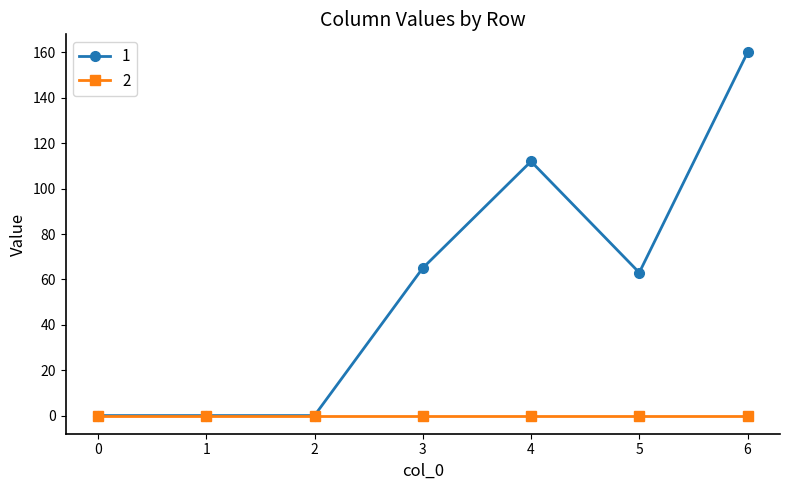

Reading left to right, transcribe all the data shown in this chart.

1: 0	0	0	65	112	63	160
2: 0	0	0	0	0	0	0